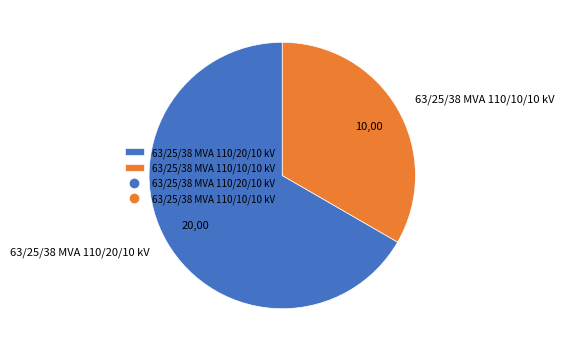

Rank the categories by value from lowest to highest.

63/25/38 MVA 110/10/10 kV, 63/25/38 MVA 110/20/10 kV